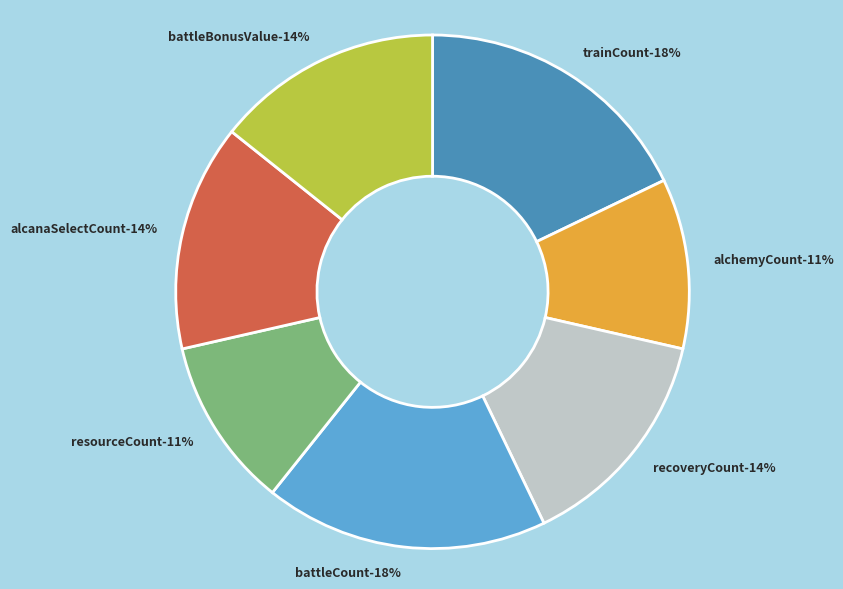

What is the largest slice in the pie chart?

trainCount